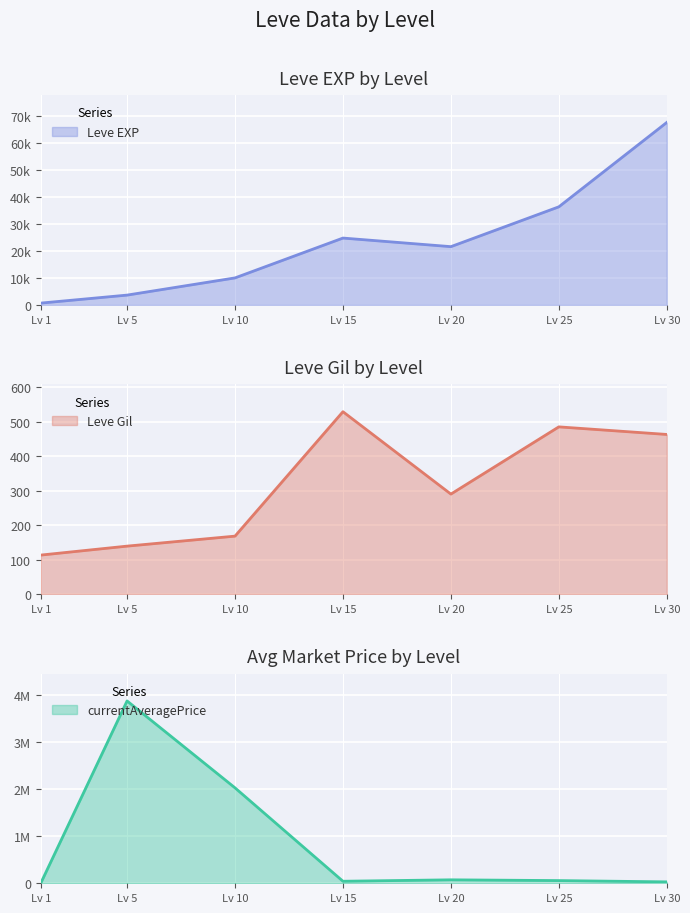

What is the value of the Leve EXP point at the 7th from the left?

67730.0